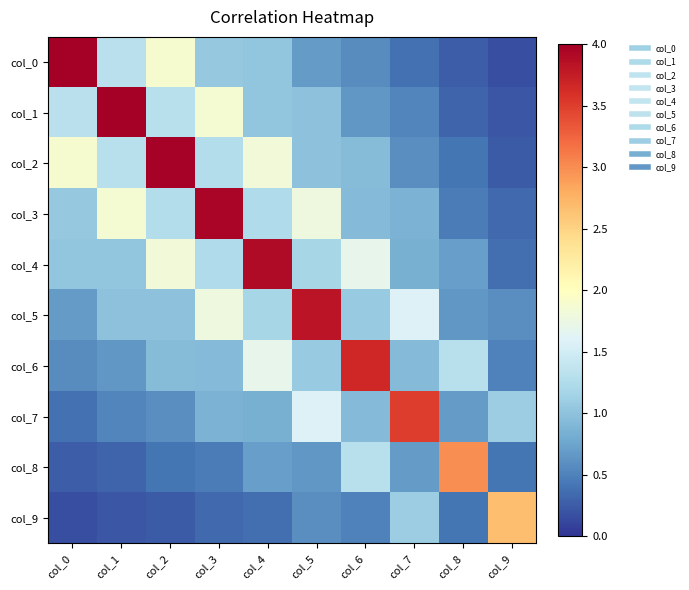

Rank the series at col_1 from highest to lowest value.

col_1, col_3, col_0, col_2, col_4, col_5, col_6, col_7, col_8, col_9